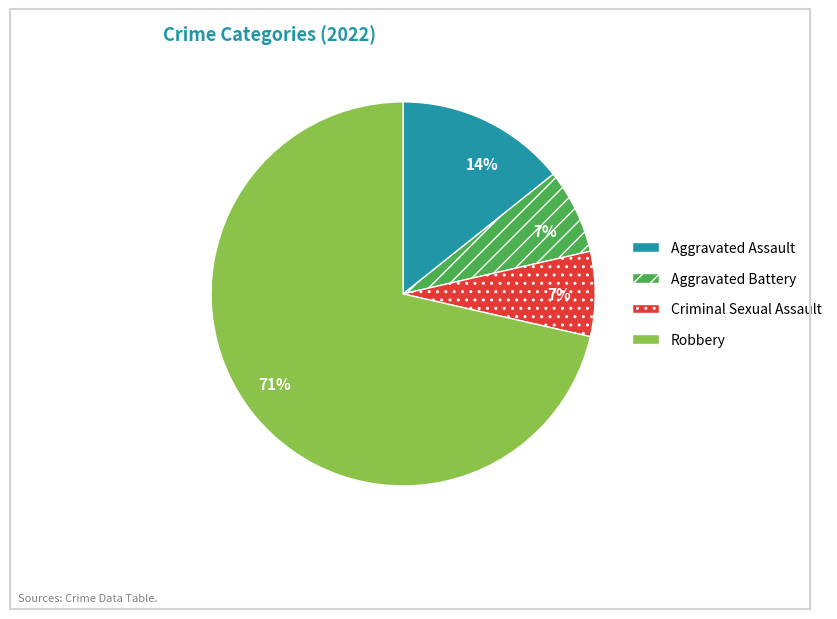

How many slices are in this pie chart?

4